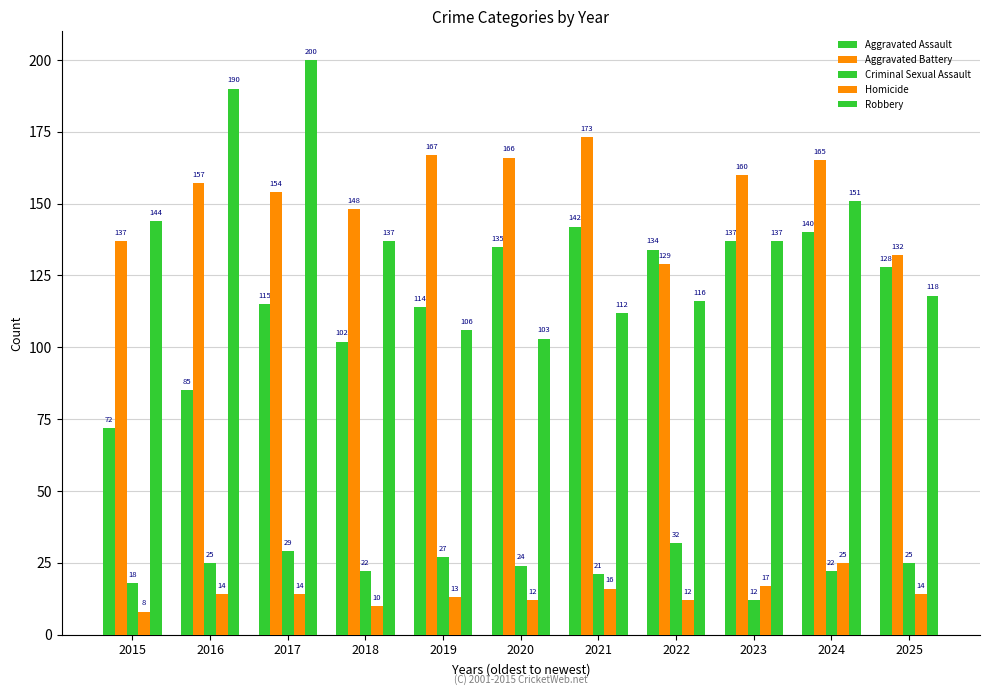

Where does the Homicide series first go above 14?

2021